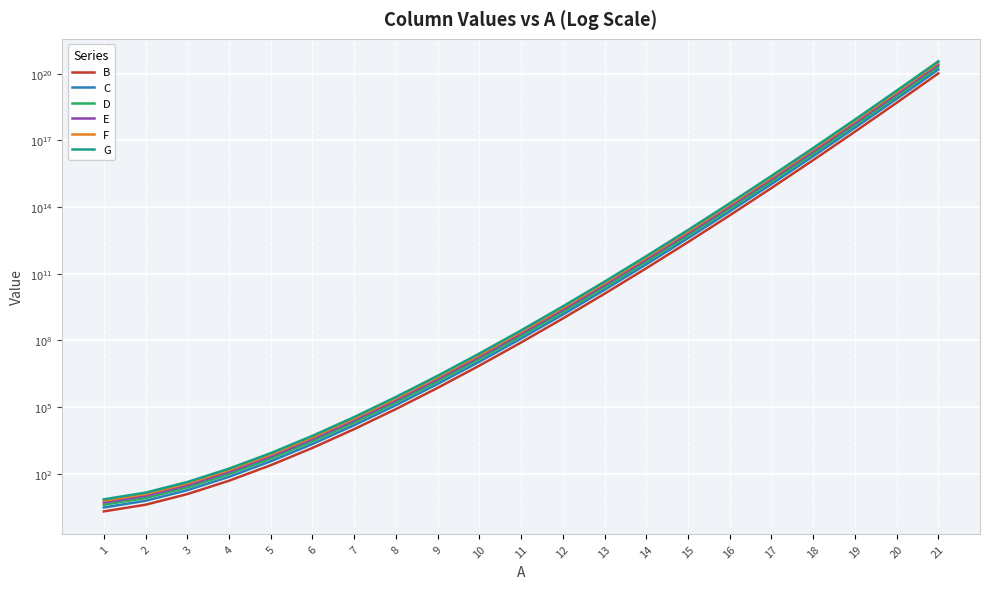

What is the minimum value shown in the chart?

2